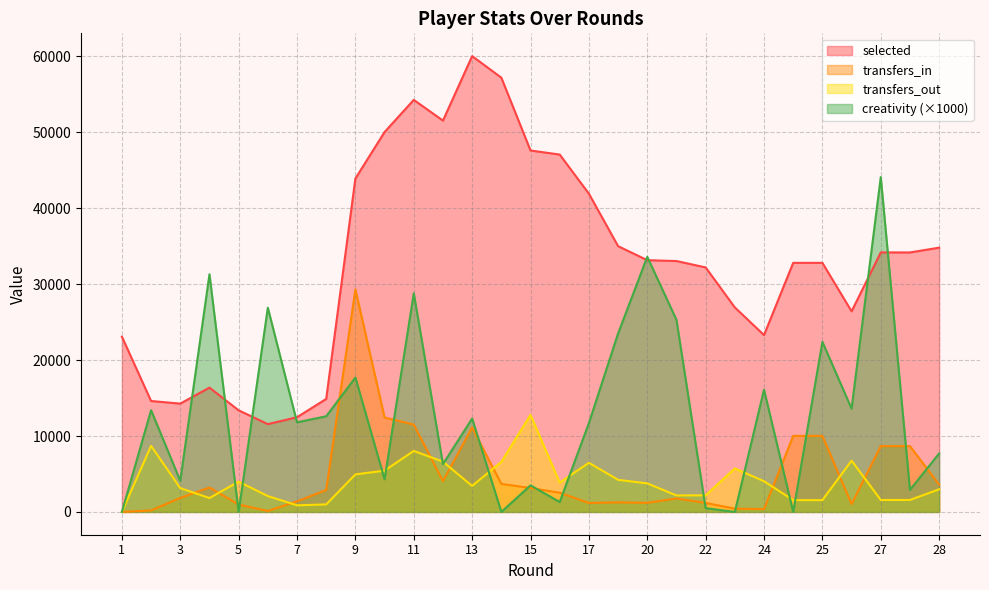

Between which two adjacent categories do transfers_in and transfers_out first intersect?

3 and 4